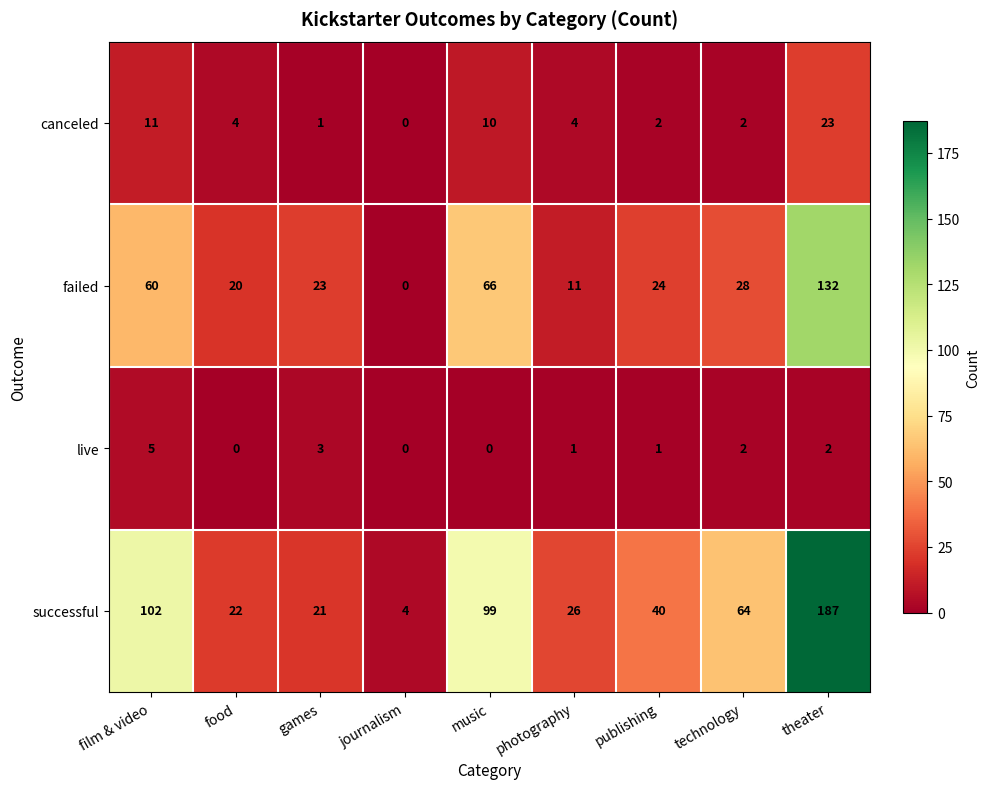

Between film & video and publishing, which series saw the biggest shift?

successful